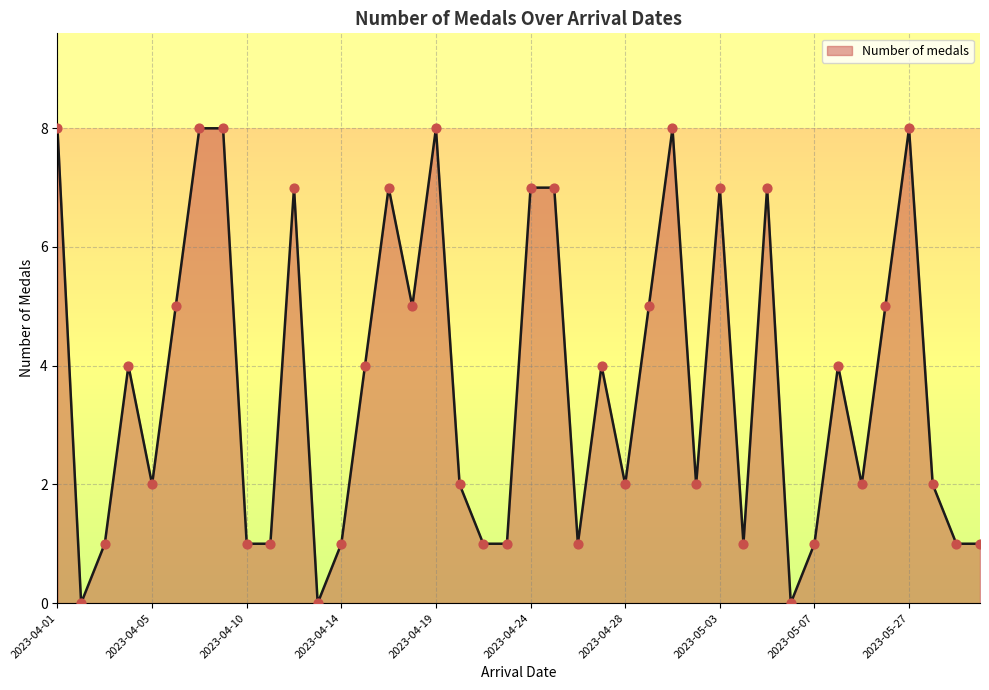

What is the maximum value shown in the chart?

8